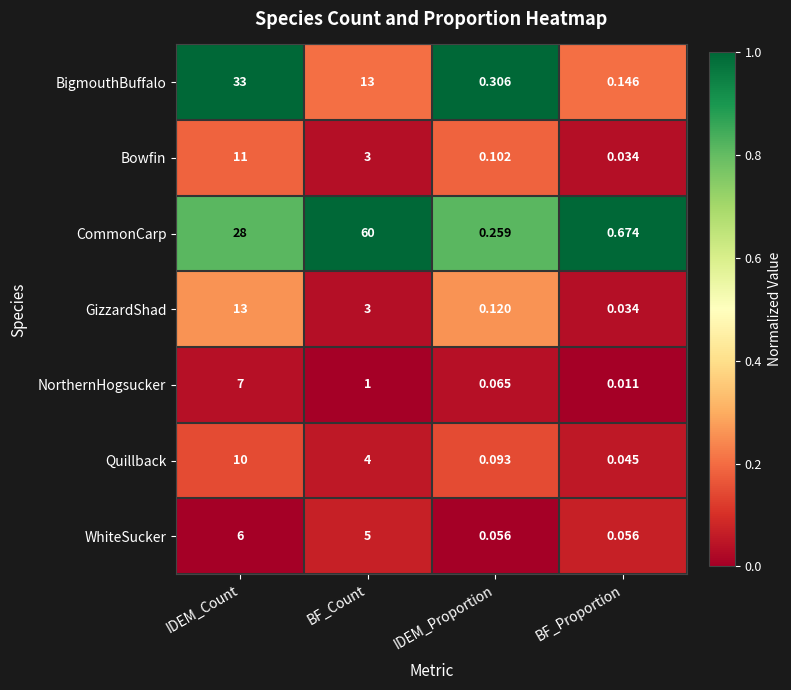

Rank the series by their maximum value, from lowest to highest.

WhiteSucker, NorthernHogsucker, Quillback, Bowfin, GizzardShad, BigmouthBuffalo, CommonCarp